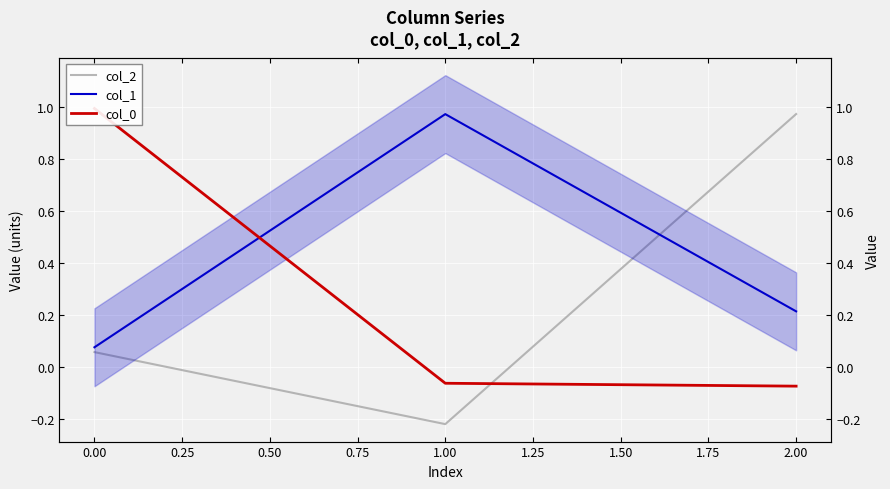

What position from the right is 1.00?

2